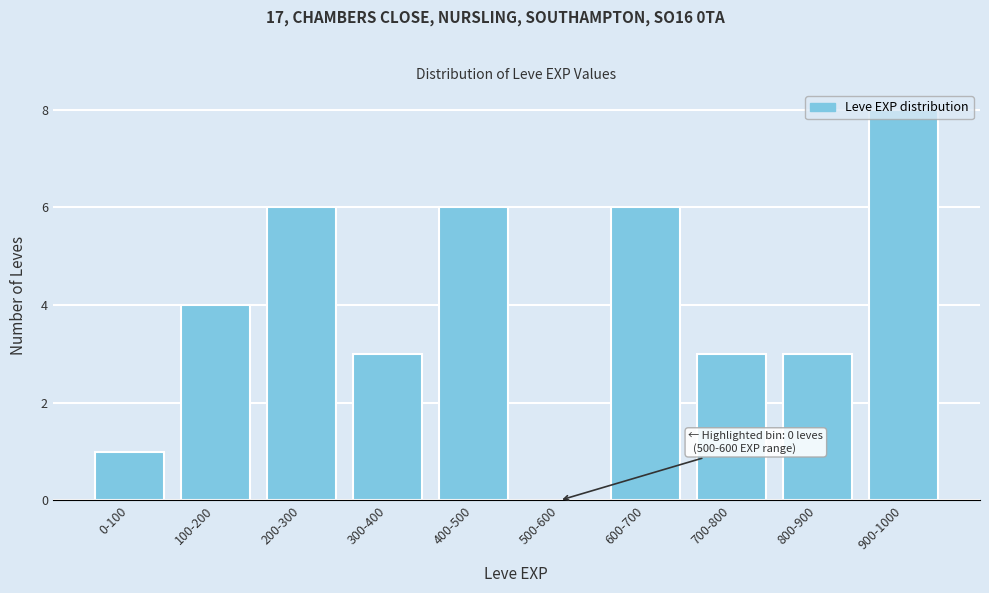

What is the sum of the values at 900-1000 and 500-600?

8